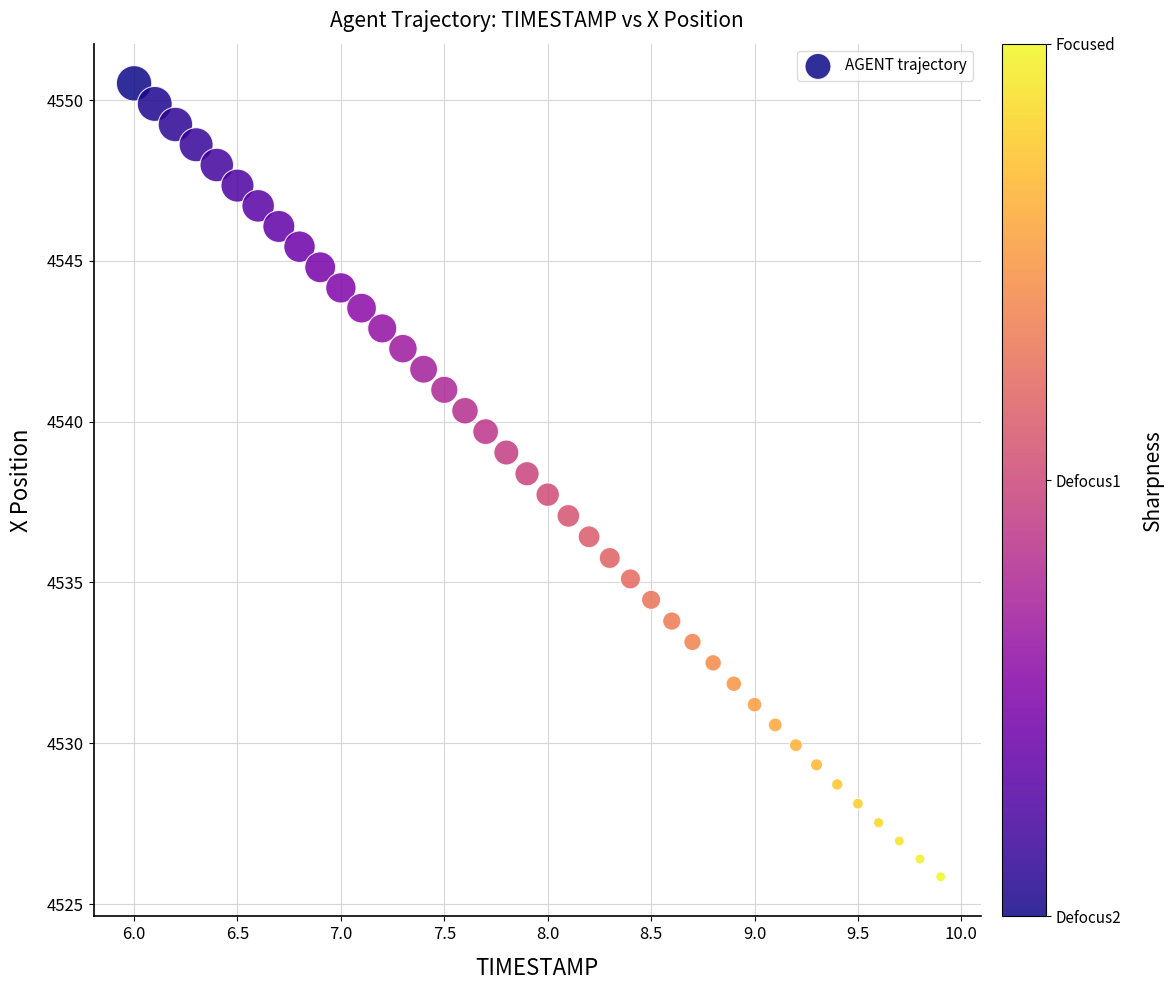

What is the range of X values (max minus min)?

3.9